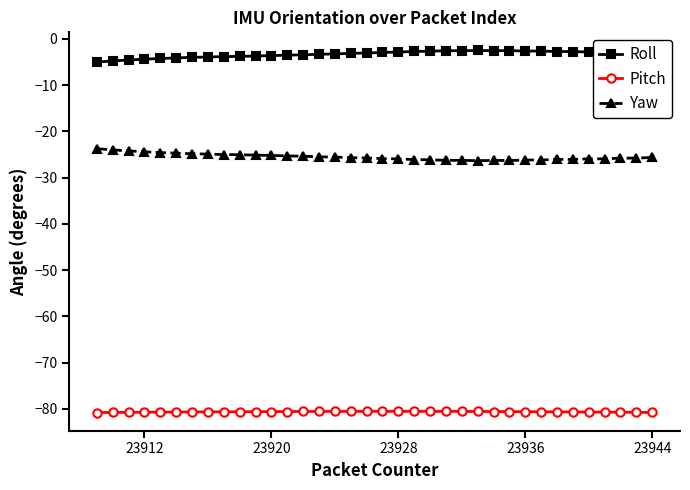

Rank the series by their maximum value, from lowest to highest.

Pitch, Yaw, Roll